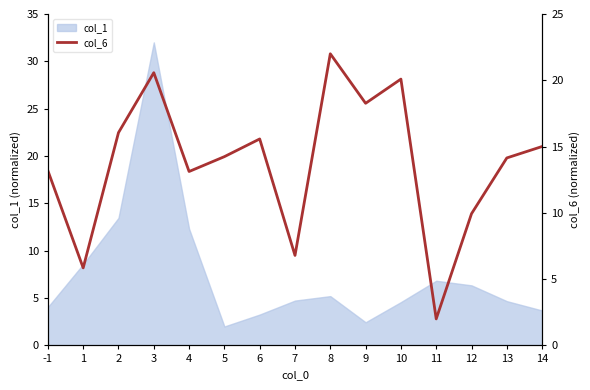

How many data points are less than 14?

6